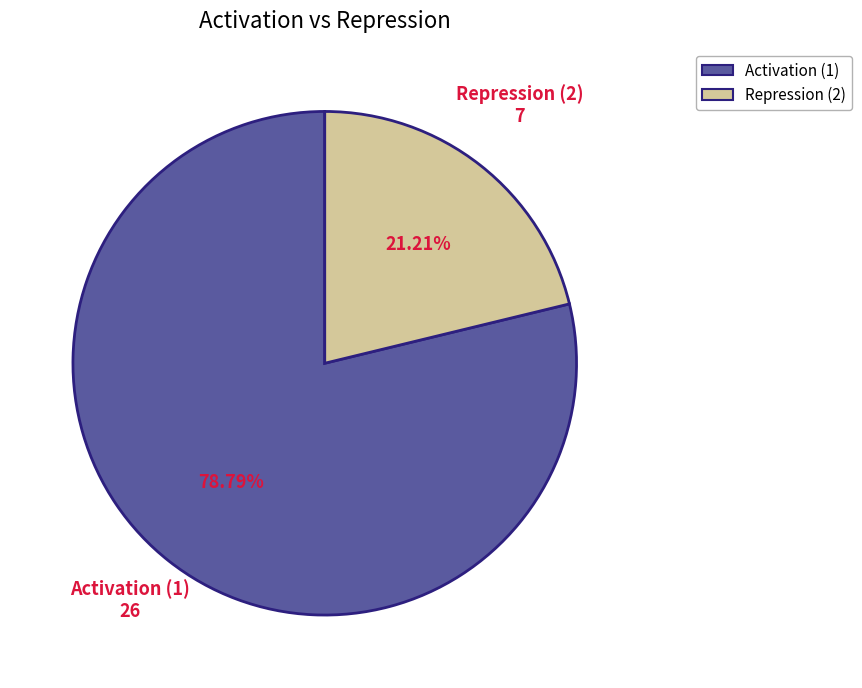

Which category has the biggest portion of the pie?

Activation (1)